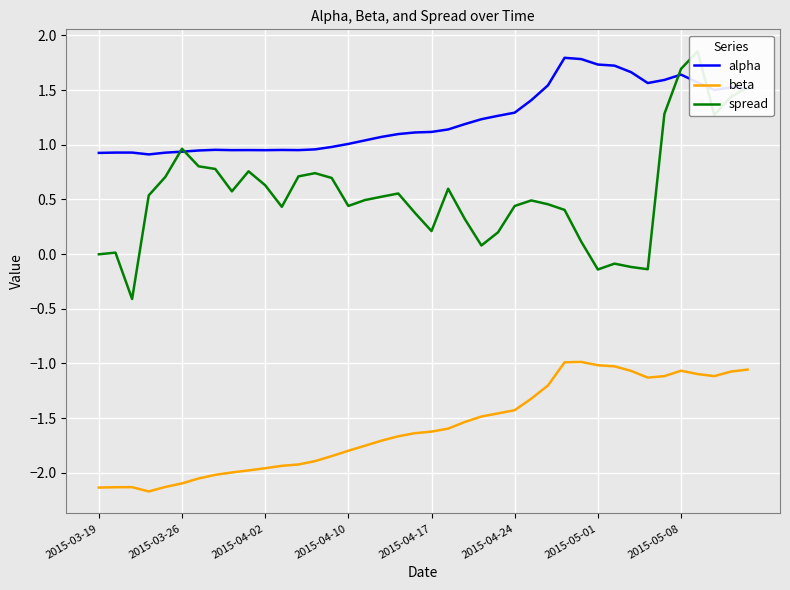

How many times do alpha and spread cross each other?

5